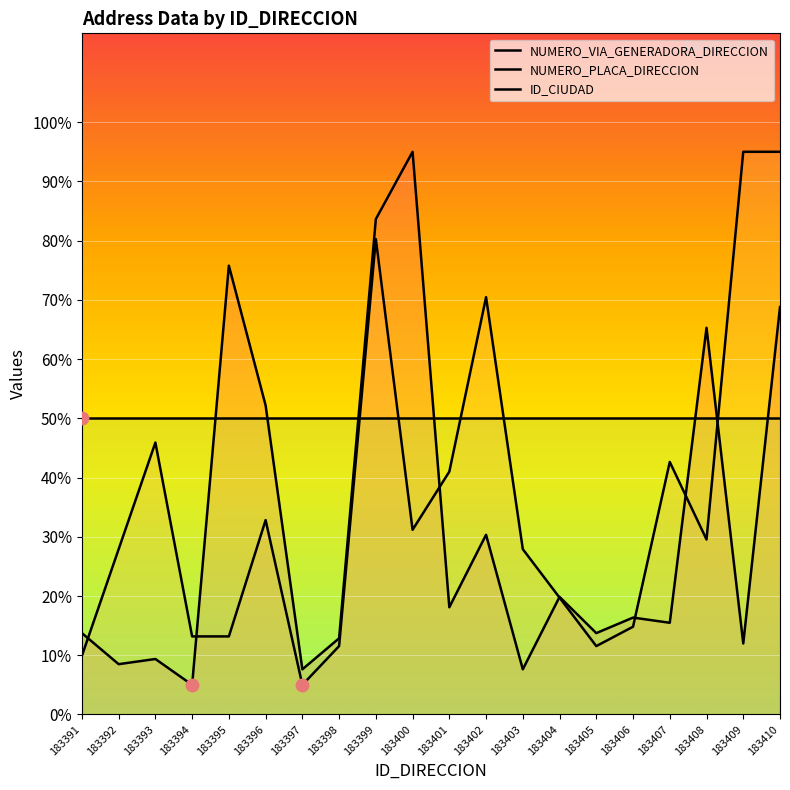

Is this an area chart (filled region under the line)?

No